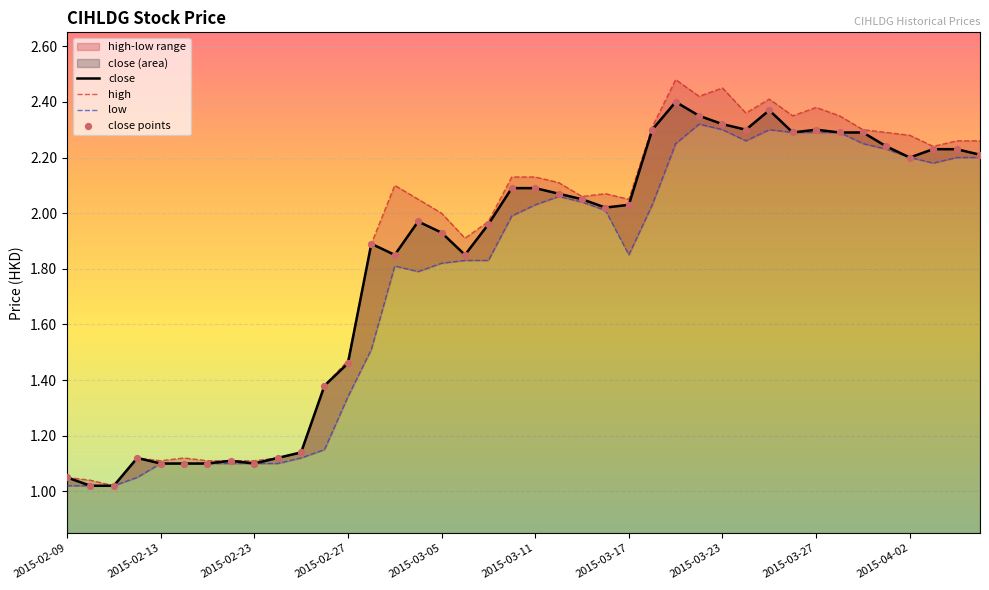

What is the total value across all series at 26?

9.5